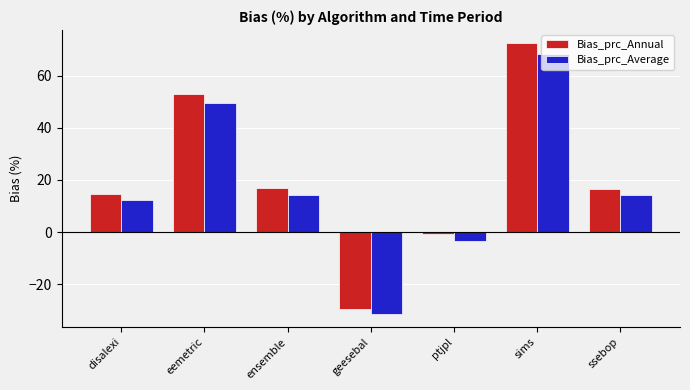

What is the difference between the maximum and minimum values in the Bias_prc_Average series?

99.5